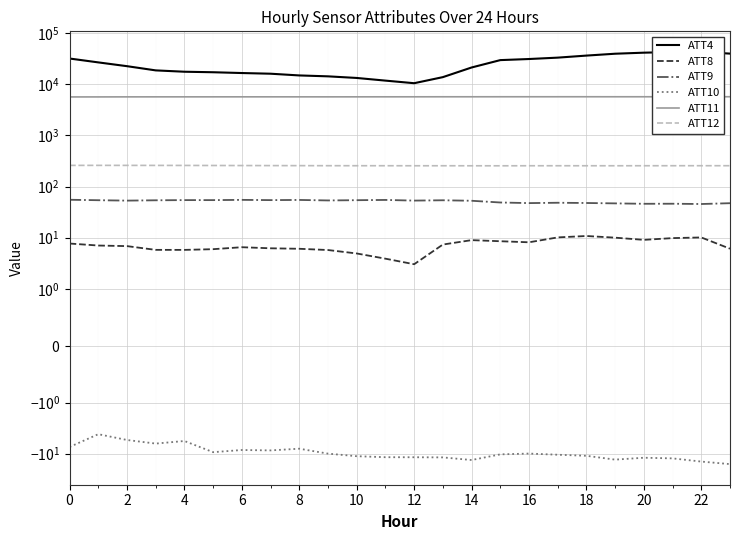

Is the value of ATT11 at 10 greater than the value of ATT10 at 10?

Yes